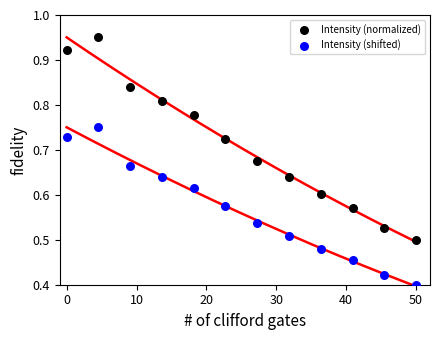

Which series has the widest spread of Y values?

Intensity (normalized)